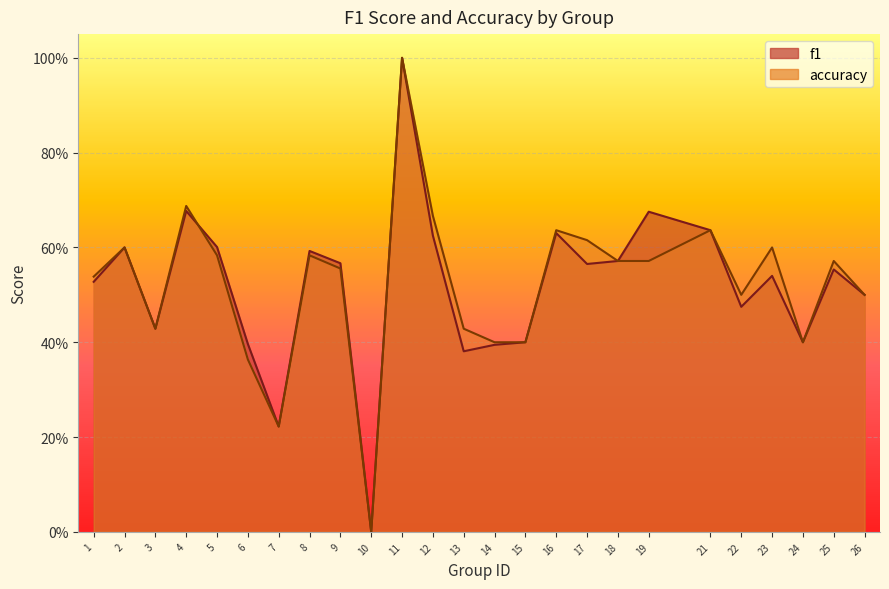

What is the value of the f1 point at the 4th from the left?

0.7